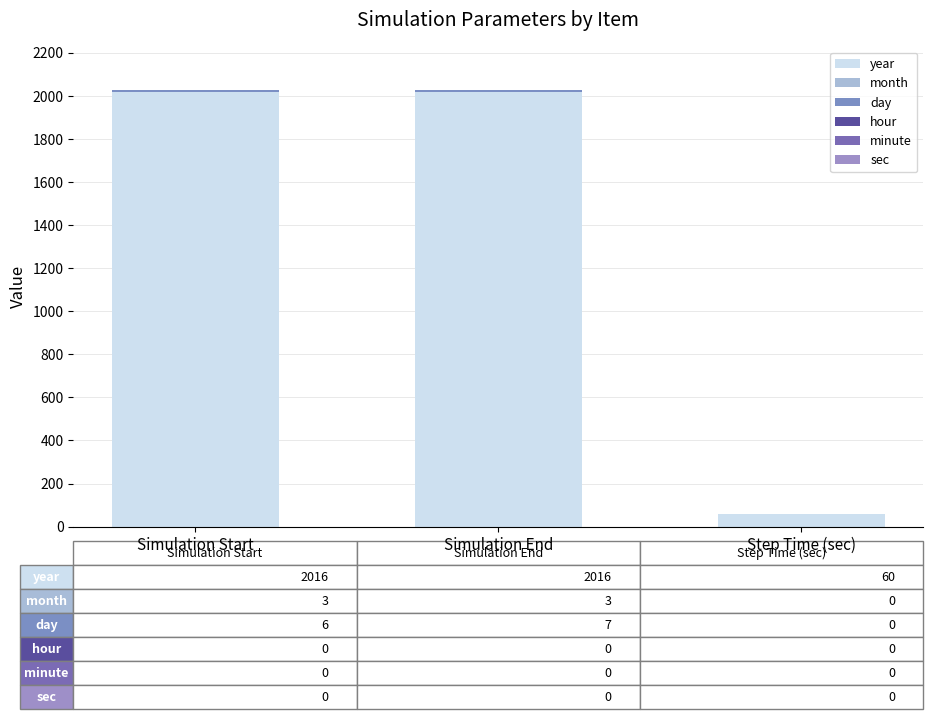

What is the total value across all series at Step Time (sec)?

60